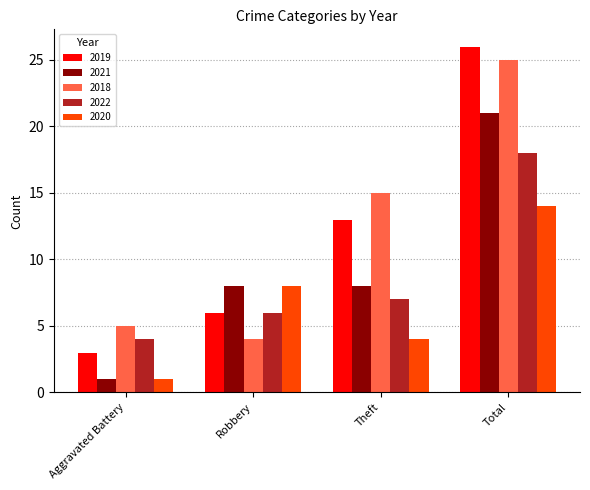

Reading right to left, extract all data points from this chart.

2019: 26	13	6	3
2021: 21	8	8	1
2018: 25	15	4	5
2022: 18	7	6	4
2020: 14	4	8	1